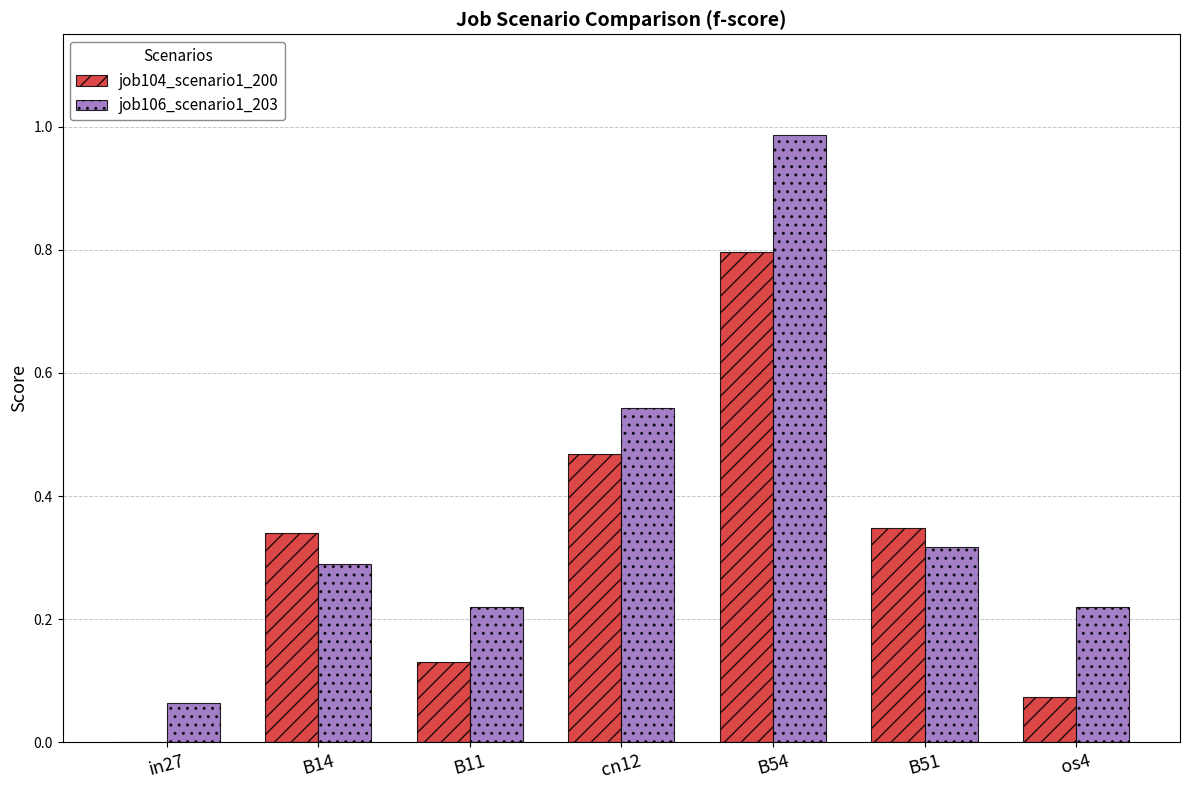

At which category is the sum across all series the highest?

B54